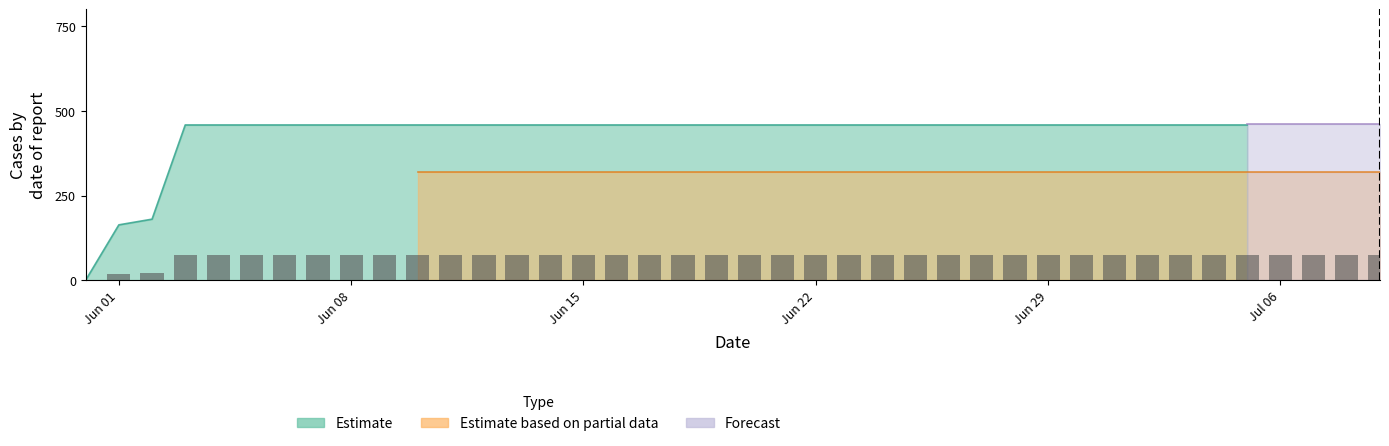

Is it true that the value at 2020-06-18 is 127.2?

False